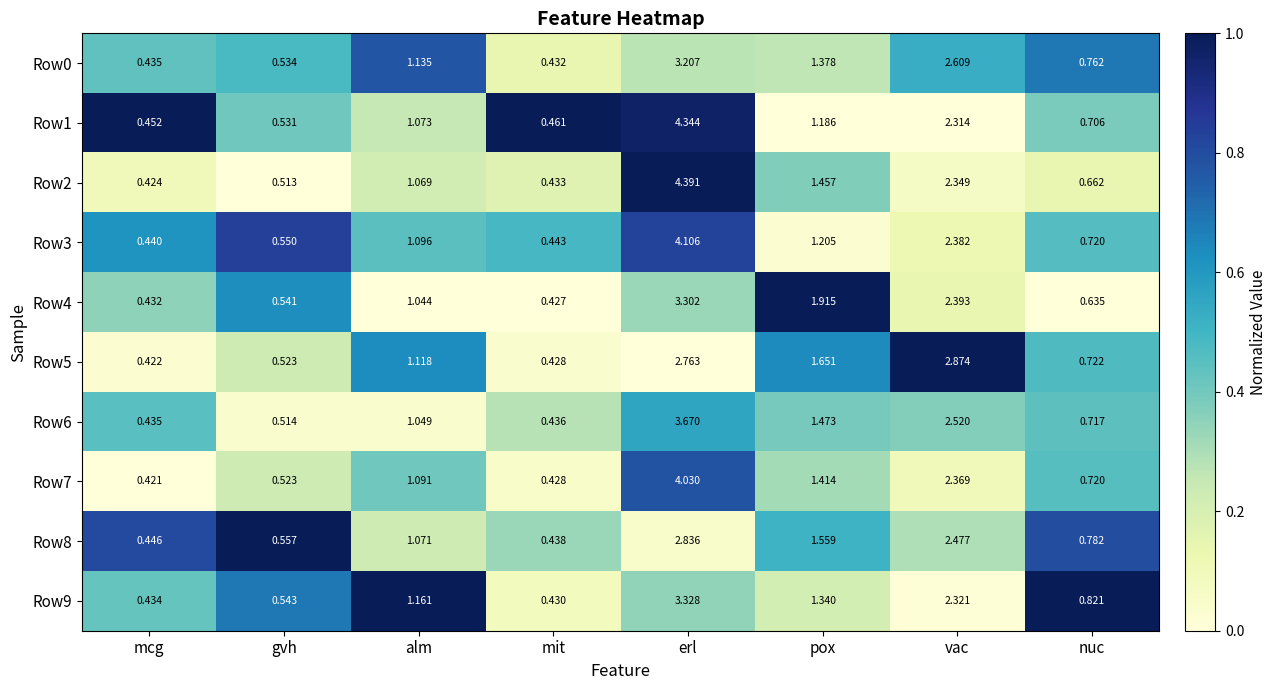

At which category is the sum across all series the highest?

erl